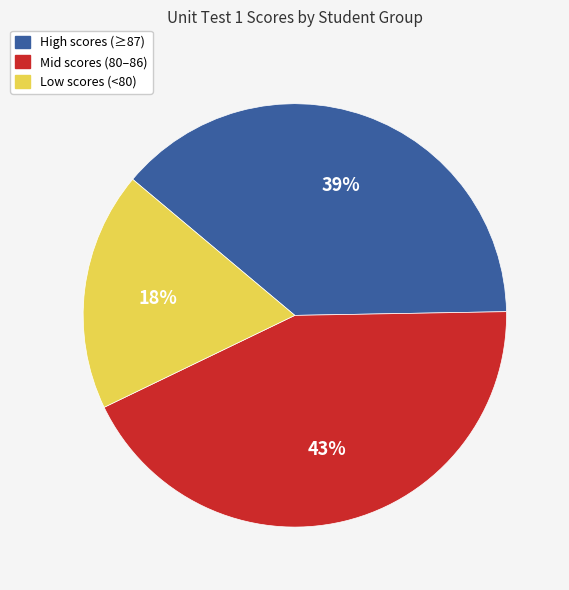

Is there any slice that represents more than half of the pie?

No